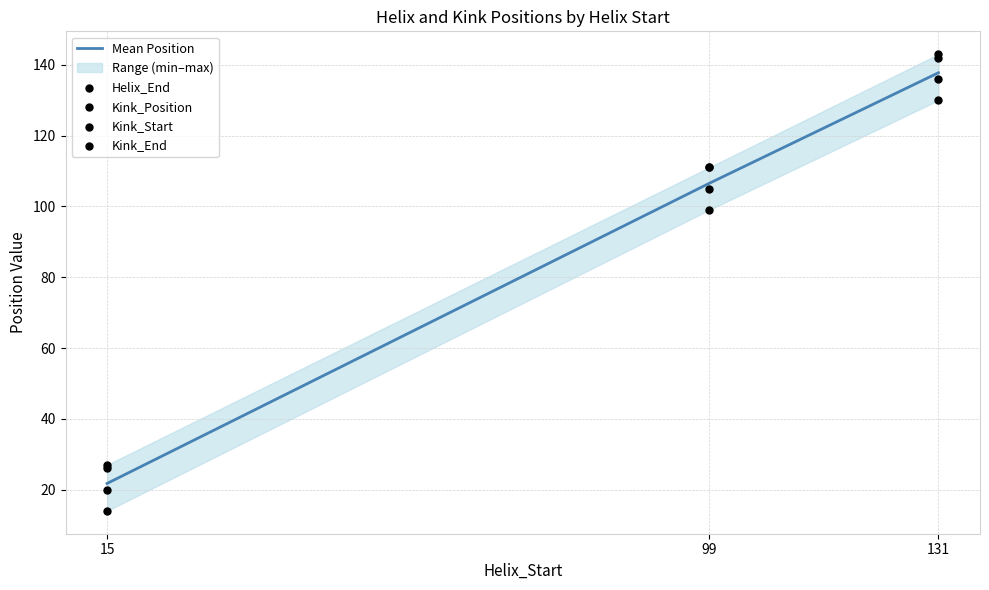

At which category is the sum across all series the highest?

131